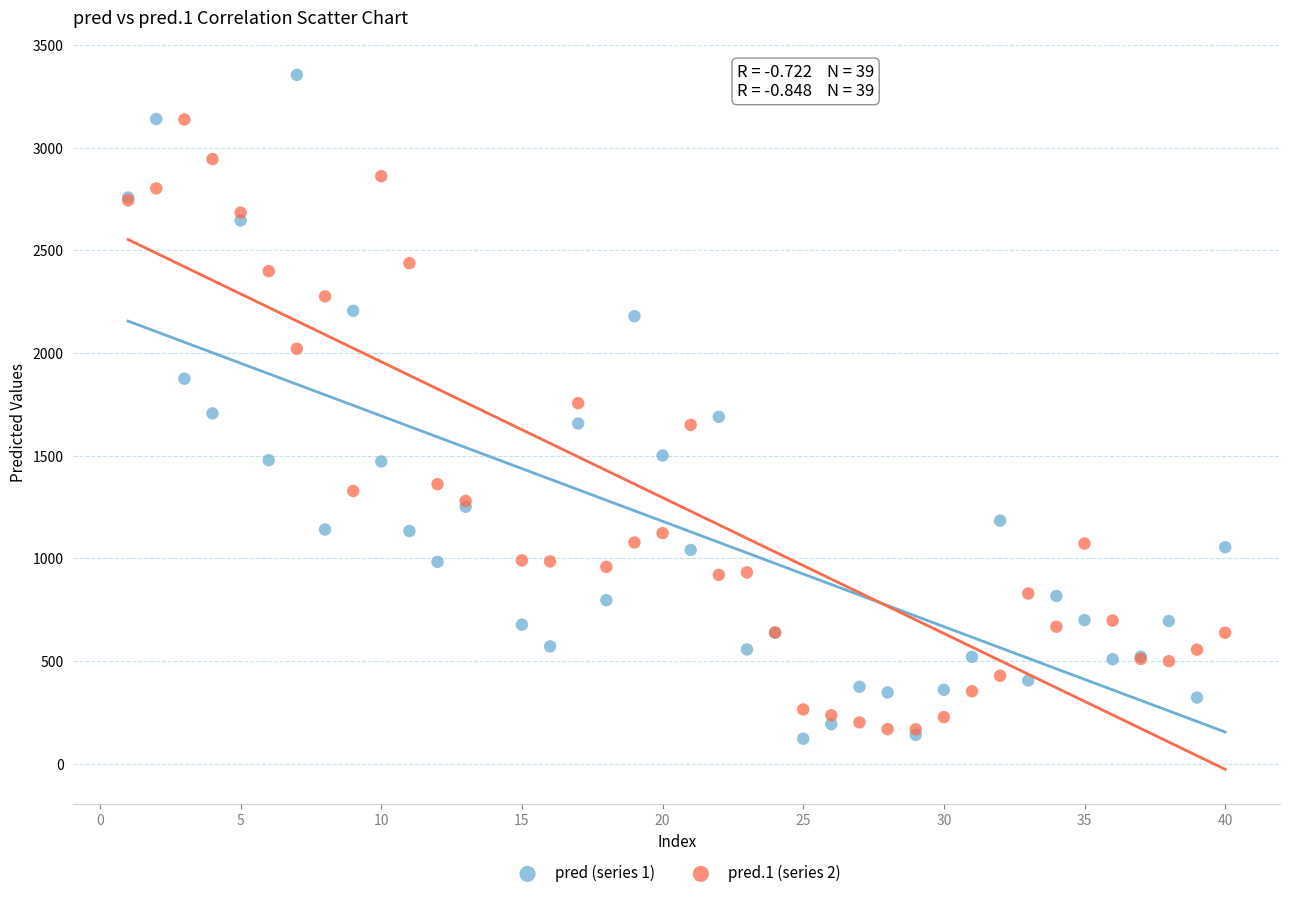

Which series contains the highest Y value?

pred (series 1)